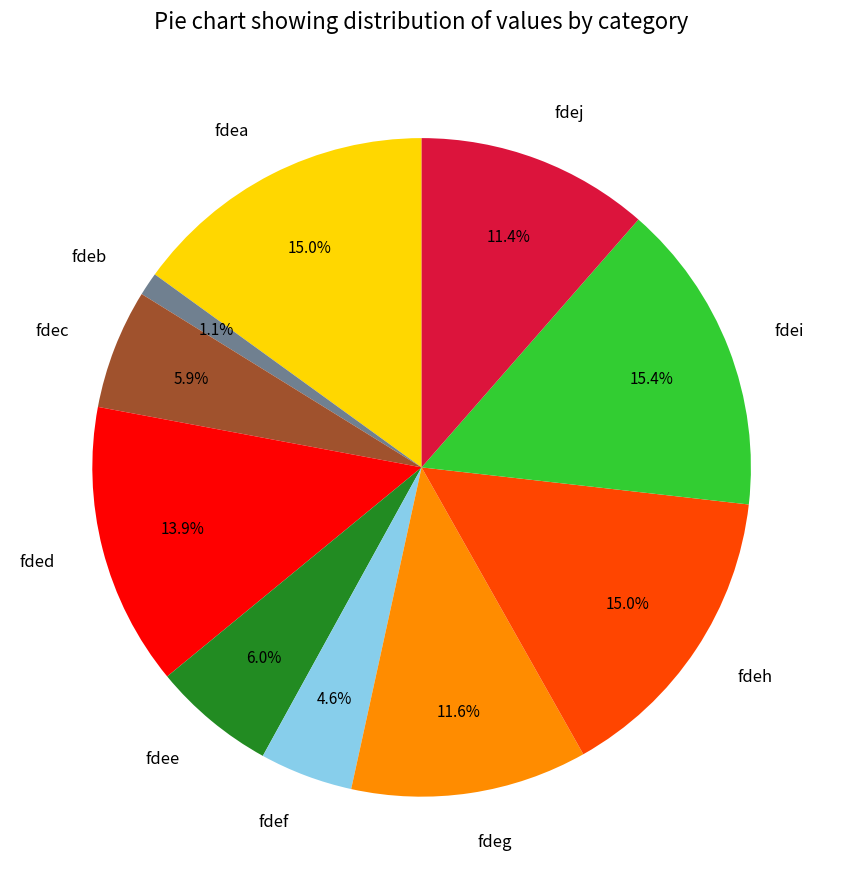

Does fdeh represent more than half of the total?

No